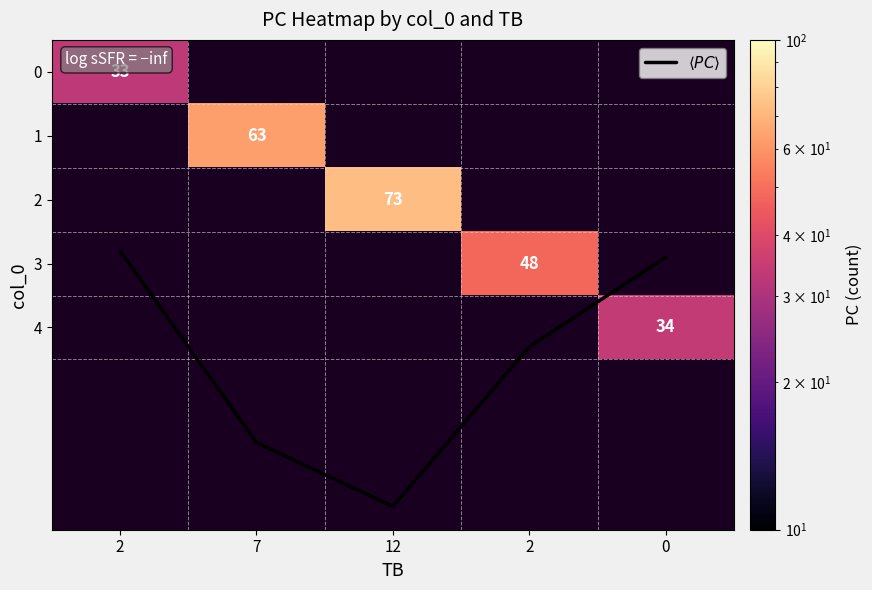

What is the difference between the highest and lowest values at 2?

30.2